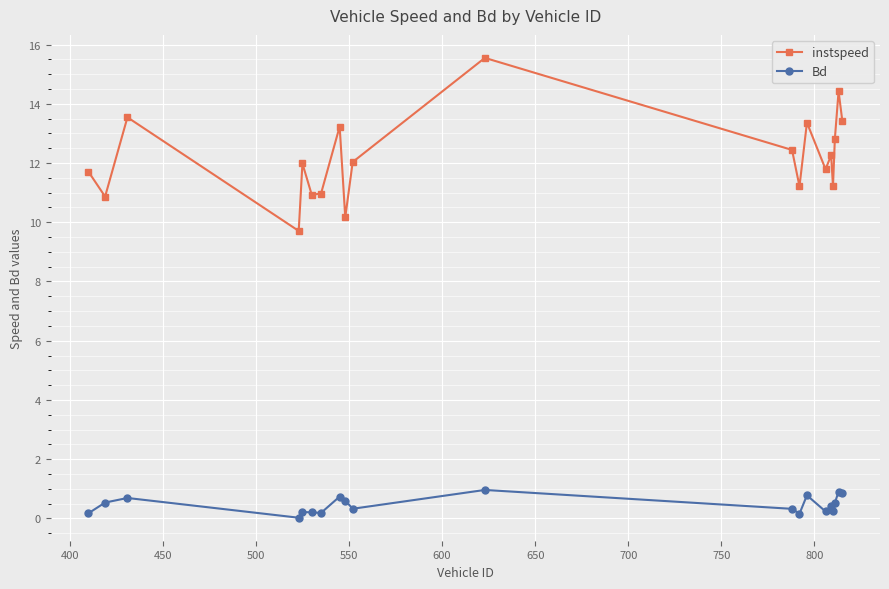

List the series in order of their overall mean, highest first.

instspeed, Bd